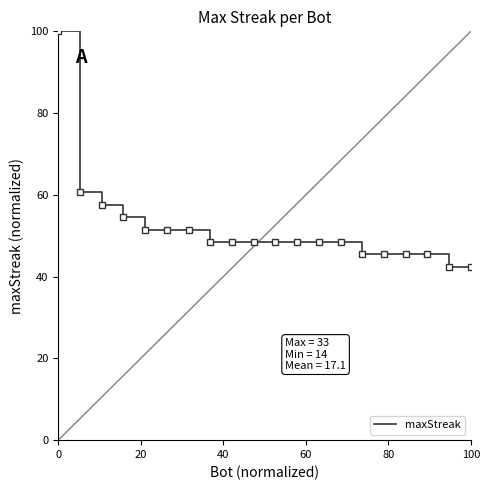

What is the difference between the maximum and minimum values?

57.6